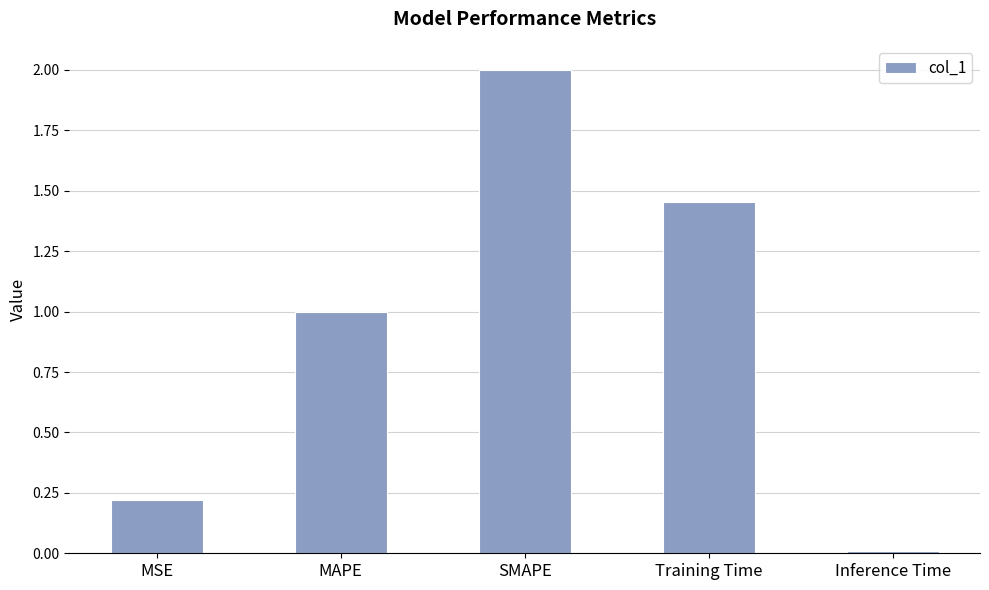

List the labels in order of value, largest first.

SMAPE, Training Time, MAPE, MSE, Inference Time